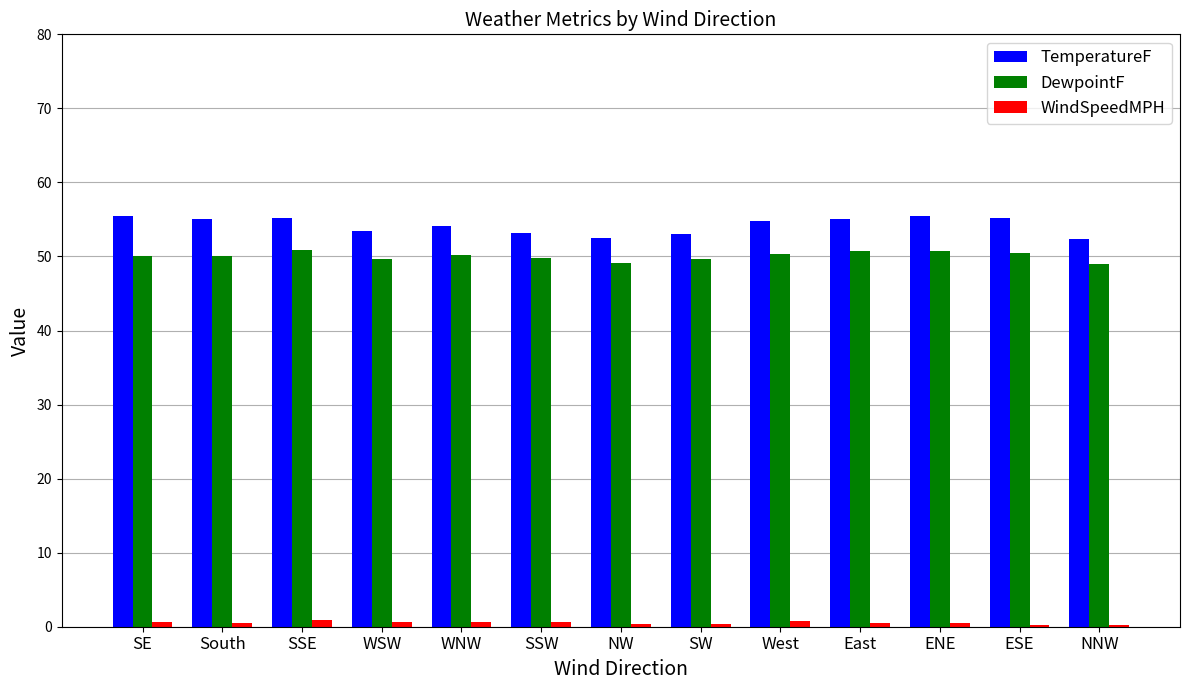

What is the maximum value shown in the chart?

55.5